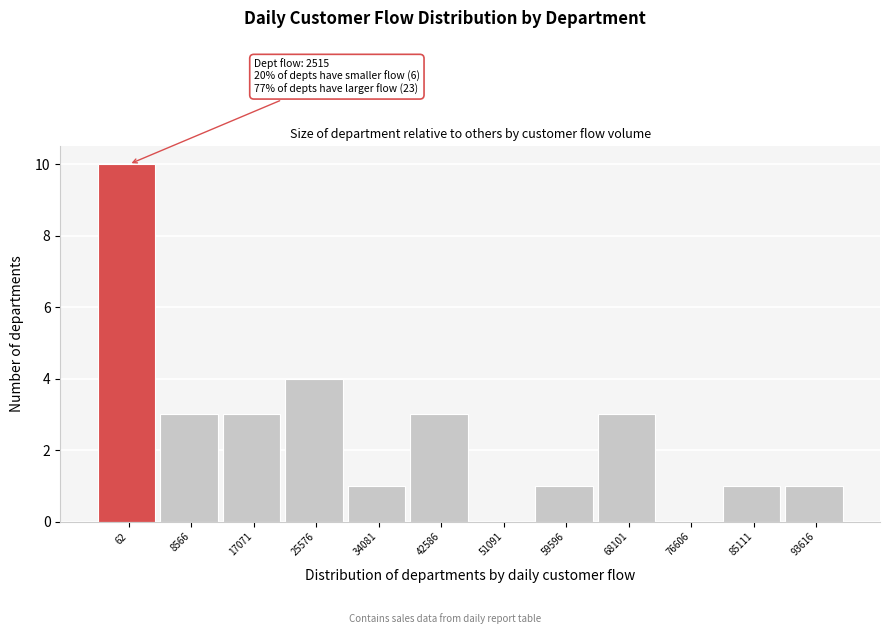

Reading left to right, transcribe all the data shown in this chart.

62=10	8566=3	17071=3	25576=4	34081=1	42586=3	51091=0	59596=1	68101=3	76606=0	85111=1	93616=1